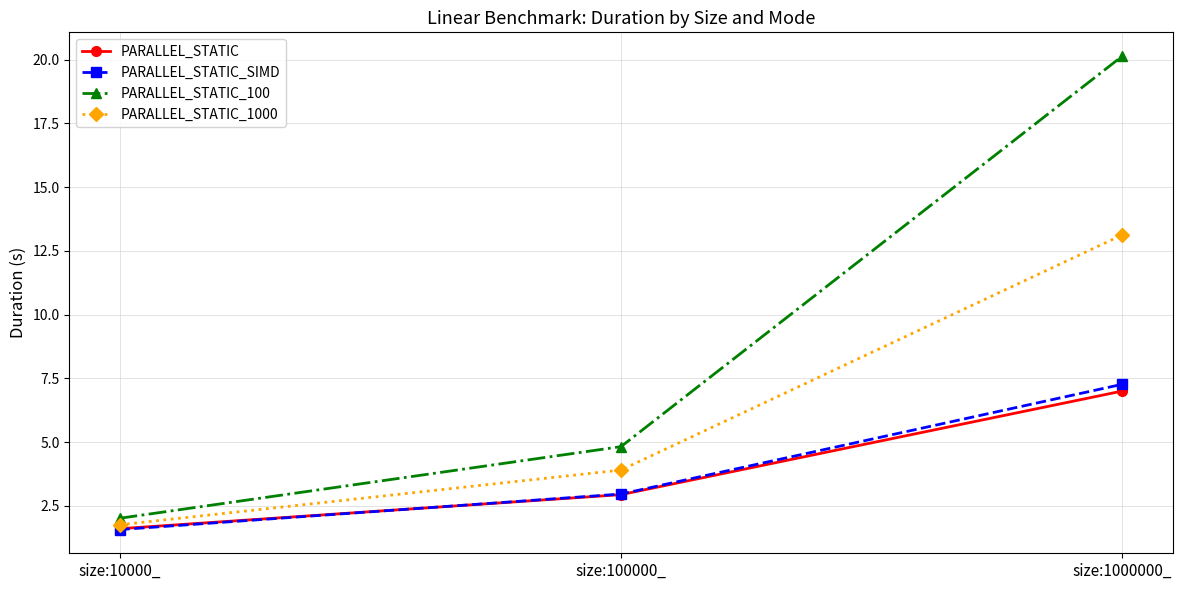

What are all the series names shown in the legend?

PARALLEL_STATIC, PARALLEL_STATIC_SIMD, PARALLEL_STATIC_100, PARALLEL_STATIC_1000